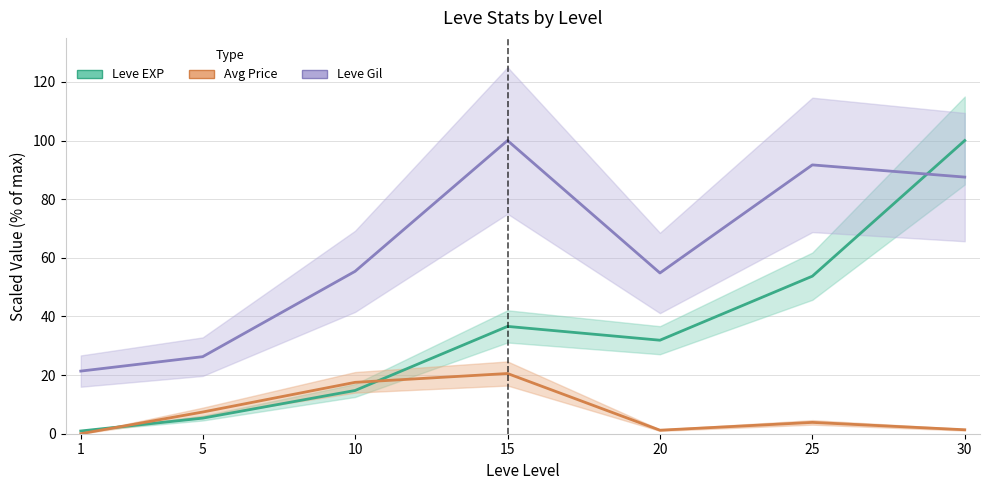

What is the value of the Leve EXP point at the 7th from the left?

100.0